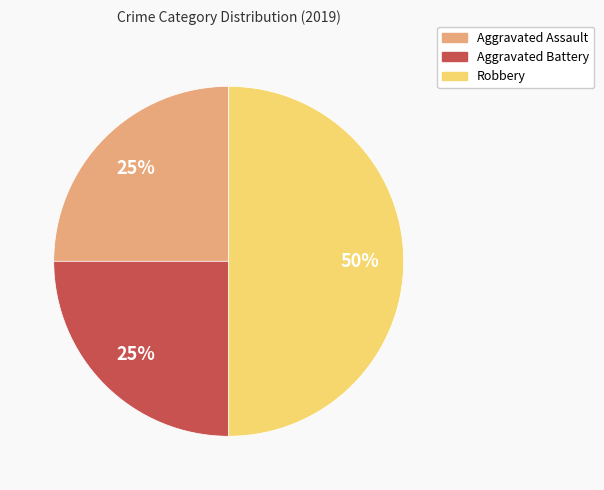

The Robbery slice represents 50% of the pie. True or false?

True